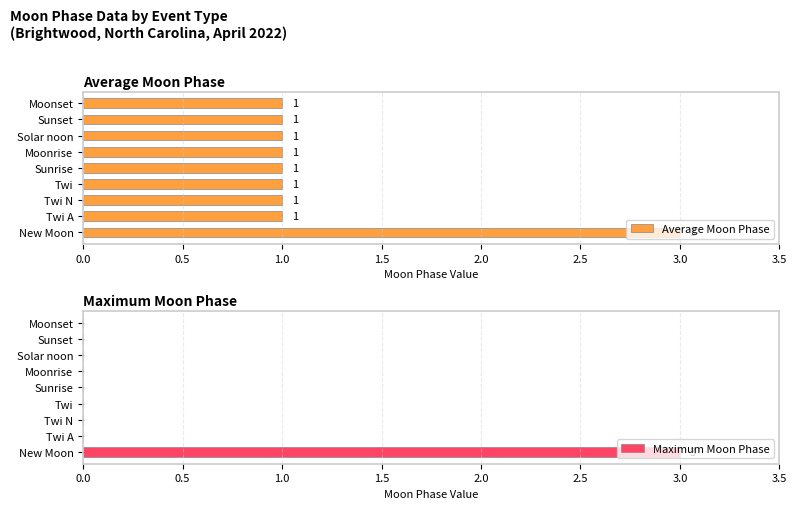

The value of Average Moon Phase at Twi A is 0. True or false?

False